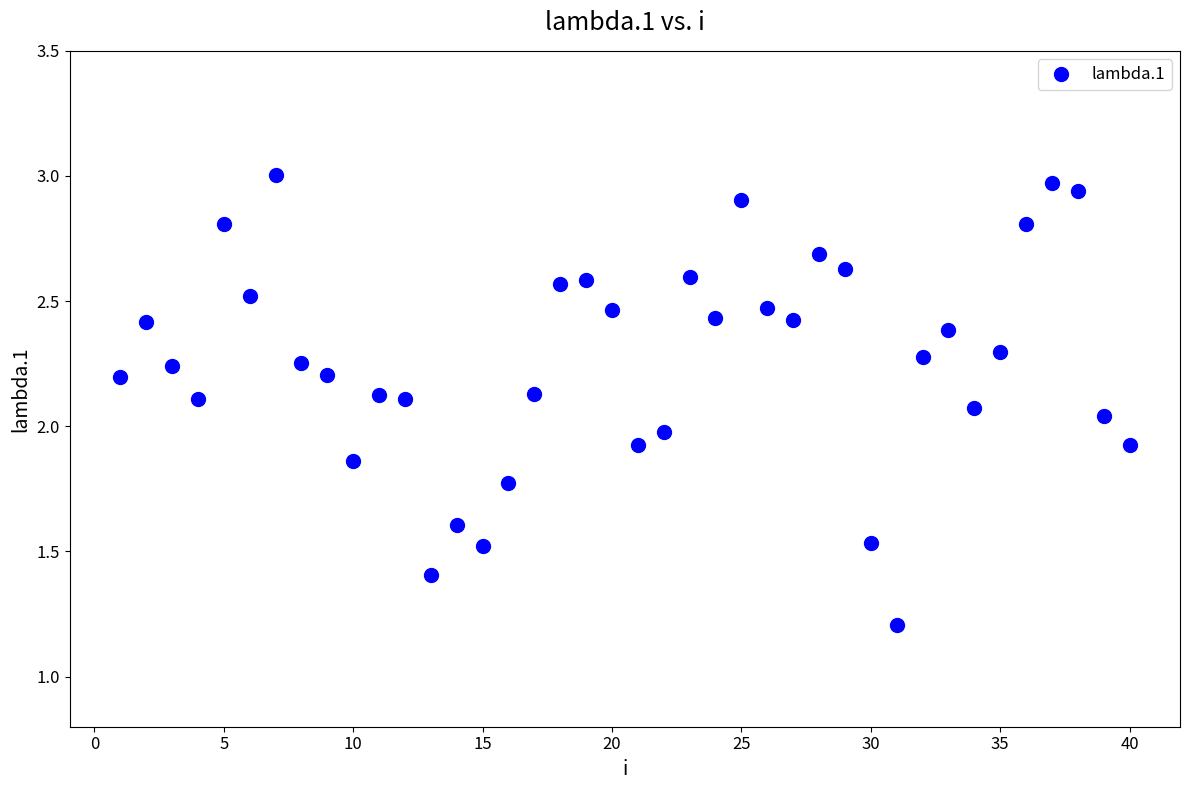

What is the range of Y values (max minus min)?

1.8